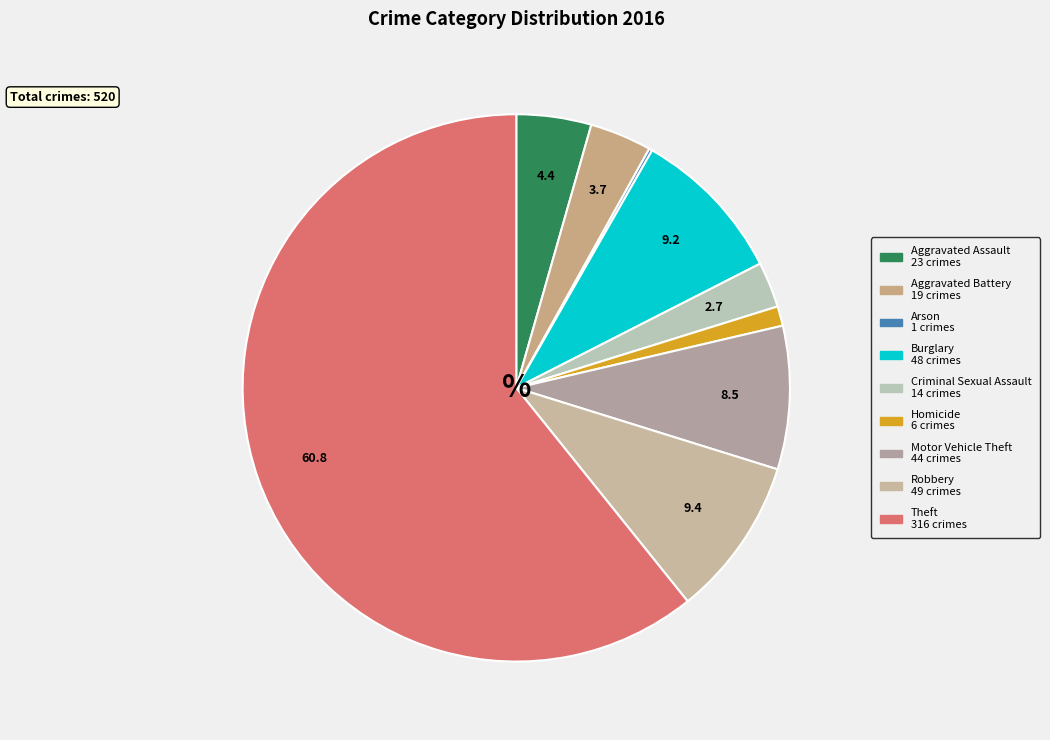

The Aggravated Battery slice represents 4% of the pie. True or false?

True